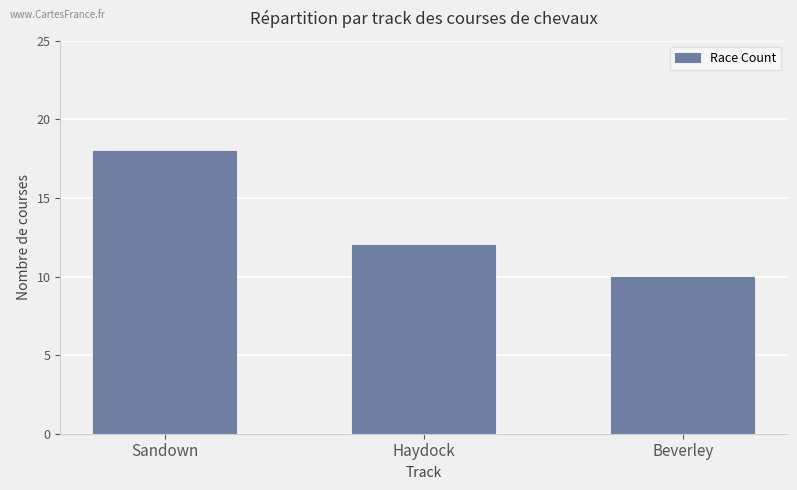

What is the difference between the values at Haydock and Sandown?

6